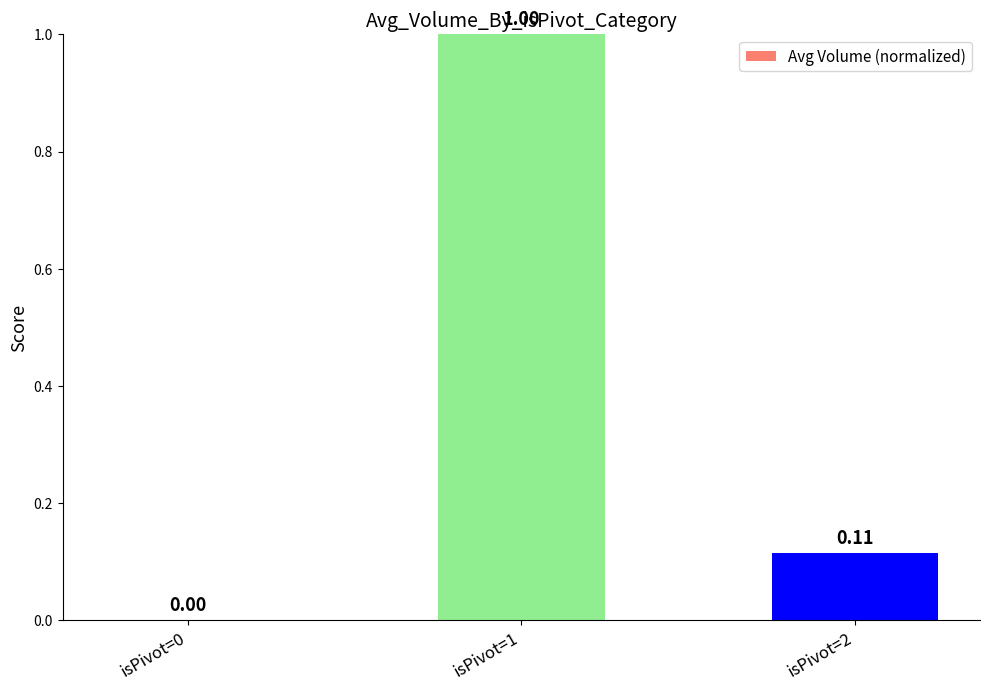

Which label corresponds to the largest value in the chart?

isPivot=1